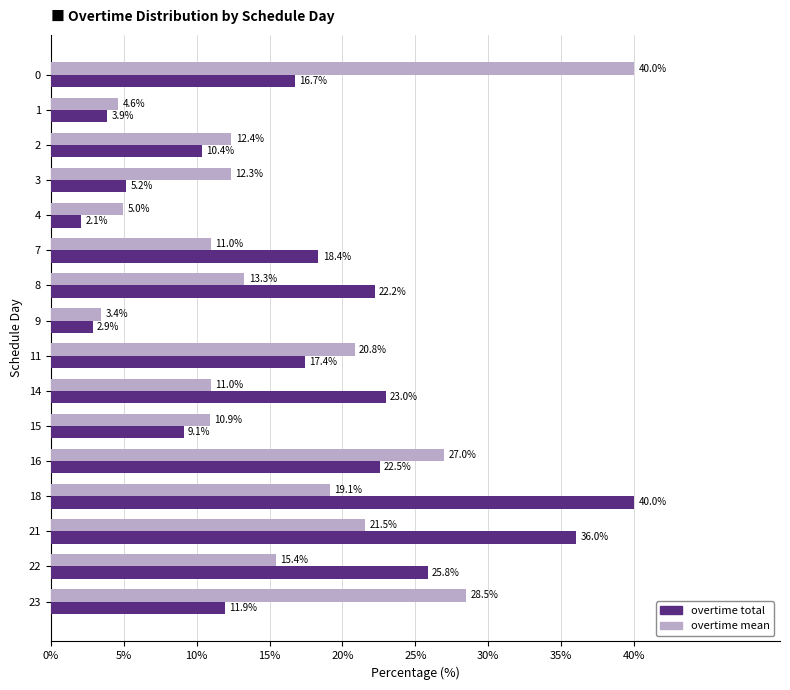

Where is overtime mean nearest to the value 21?

11